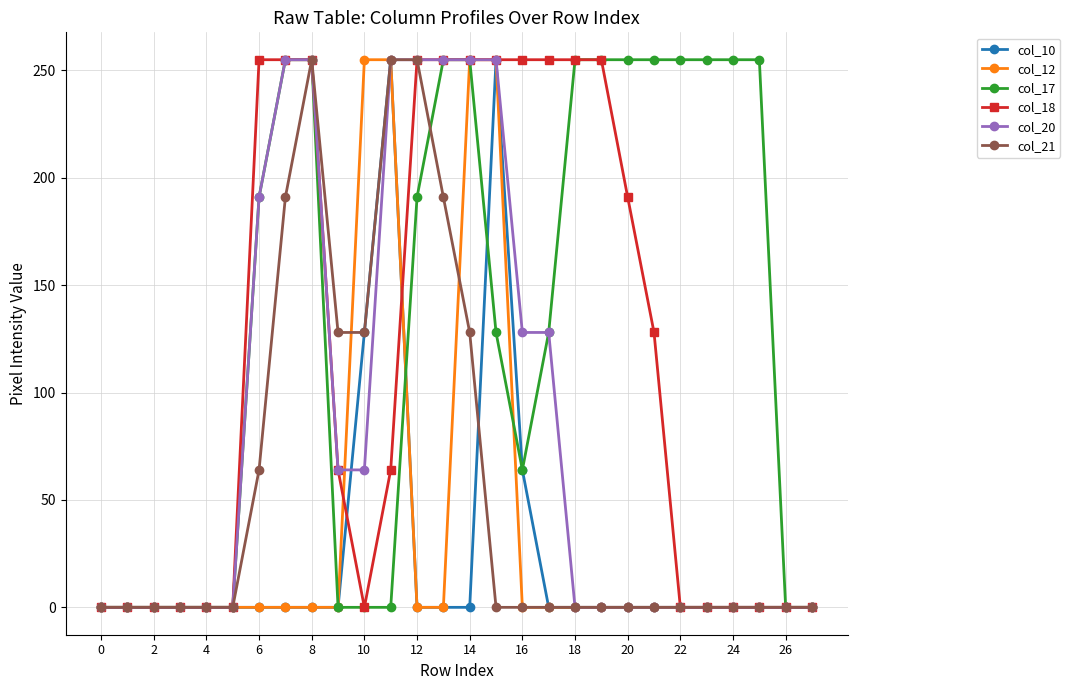

What is the maximum value for col_10?

255